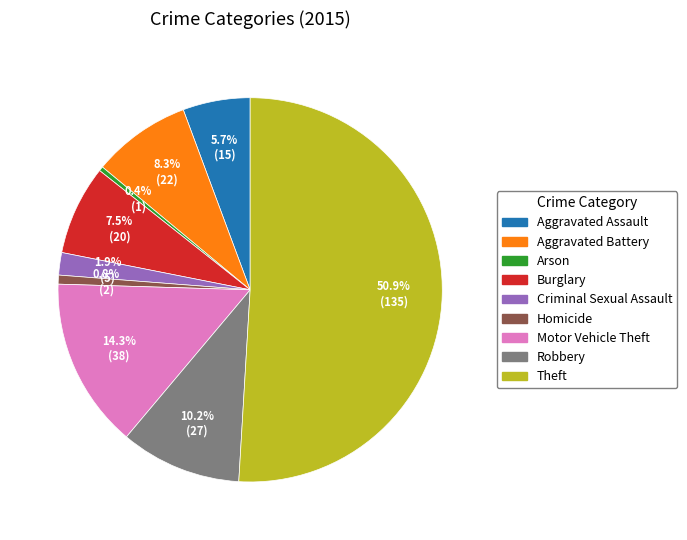

Does Burglary represent more than half of the total?

No